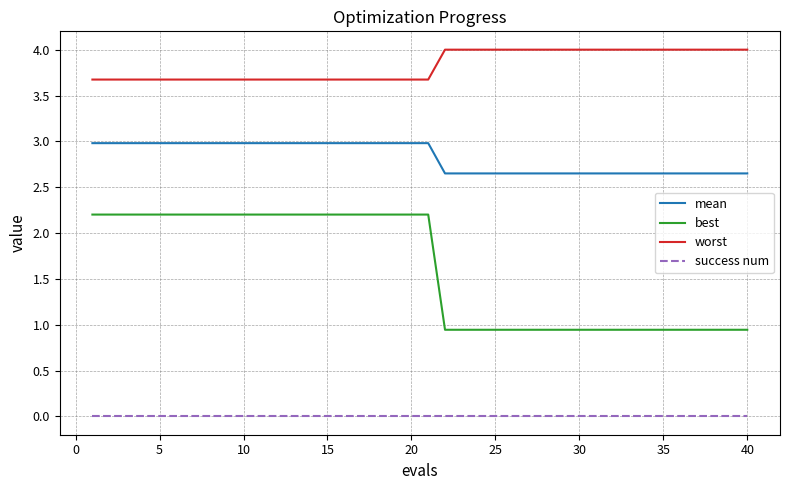

Which series has the largest total across all categories?

worst